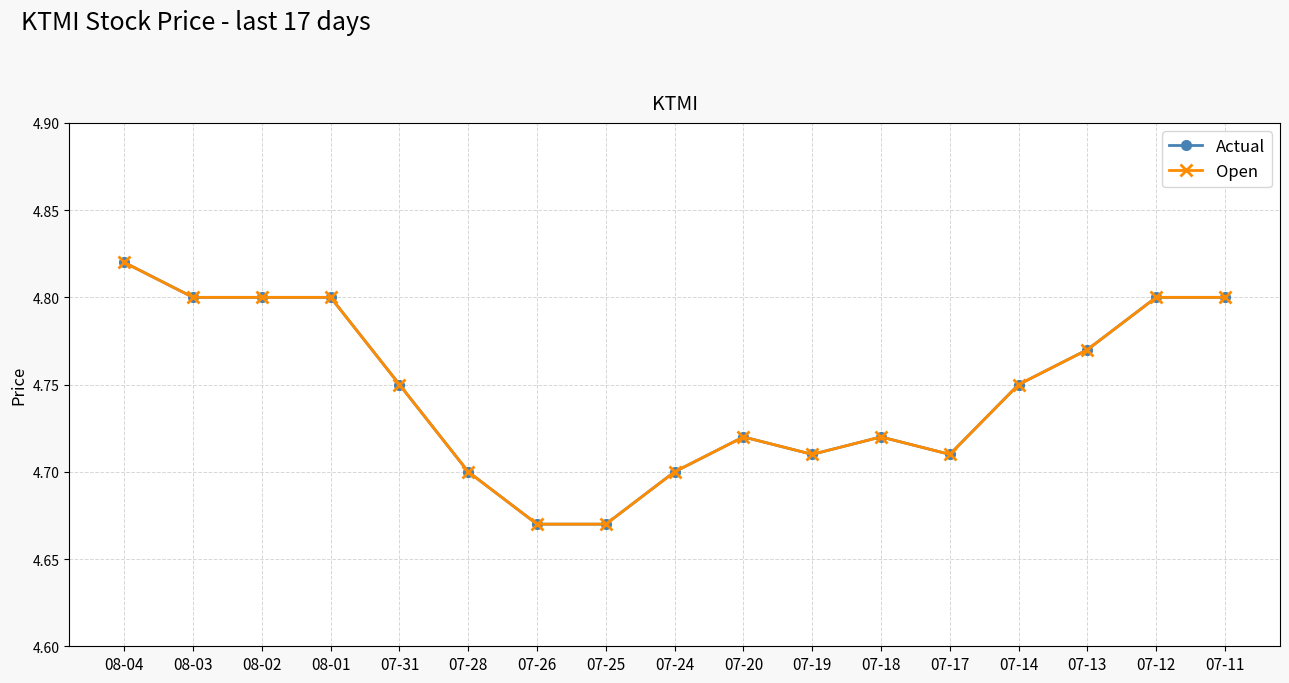

Reading left to right, extract all data points from this chart.

Actual: 4.8	4.8	4.8	4.8	4.8	4.7	4.7	4.7	4.7	4.7	4.7	4.7	4.7	4.8	4.8	4.8	4.8
Open: 4.8	4.8	4.8	4.8	4.8	4.7	4.7	4.7	4.7	4.7	4.7	4.7	4.7	4.8	4.8	4.8	4.8